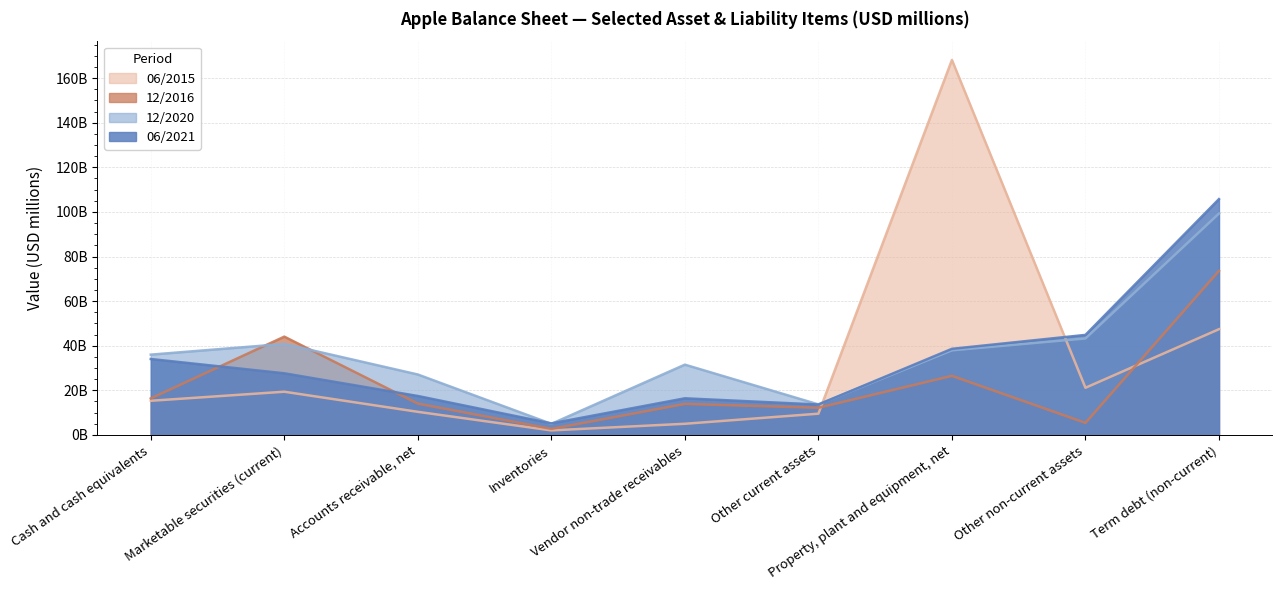

How many categories are shown in the chart?

9